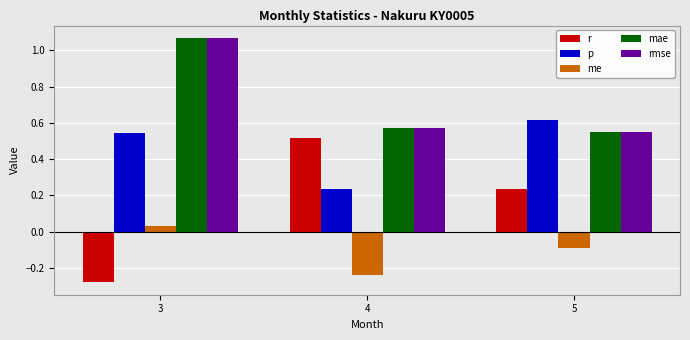

Which label corresponds to the largest value in the chart?

3